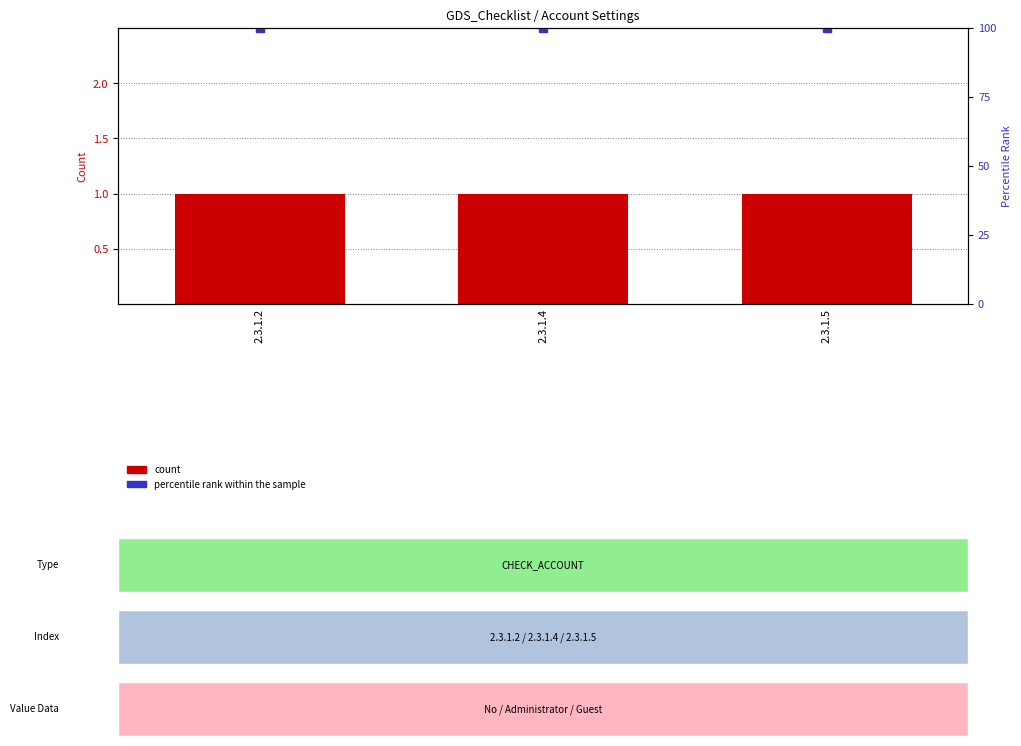

What are all the series names shown in the legend?

count, percentile rank within the sample